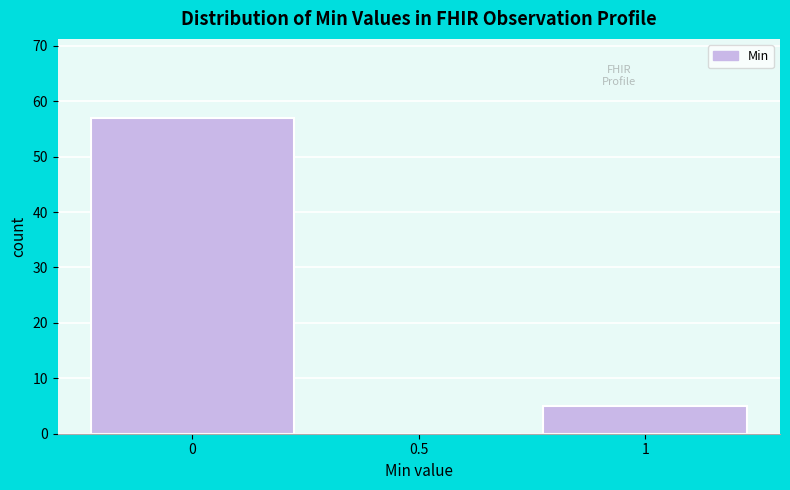

Reading left to right, extract all data points from this chart.

0=57	0.5=0	1=5